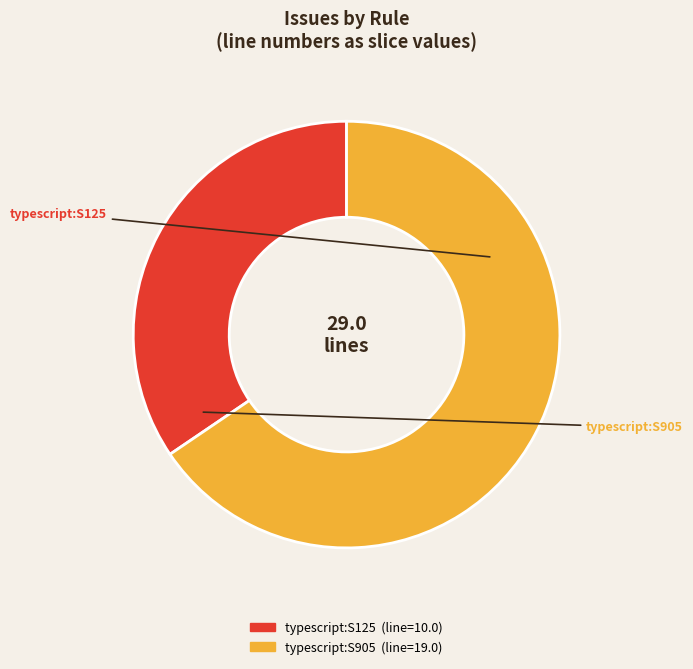

To the nearest percent, what portion does typescript:S125 represent?

34%